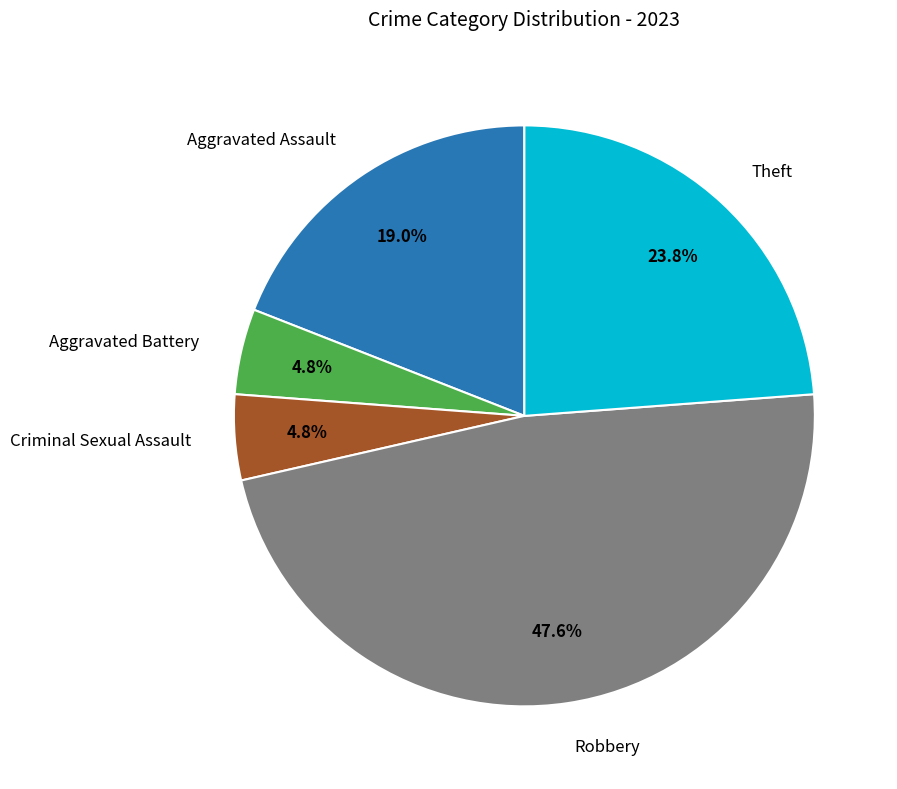

Does any single category account for the majority?

No